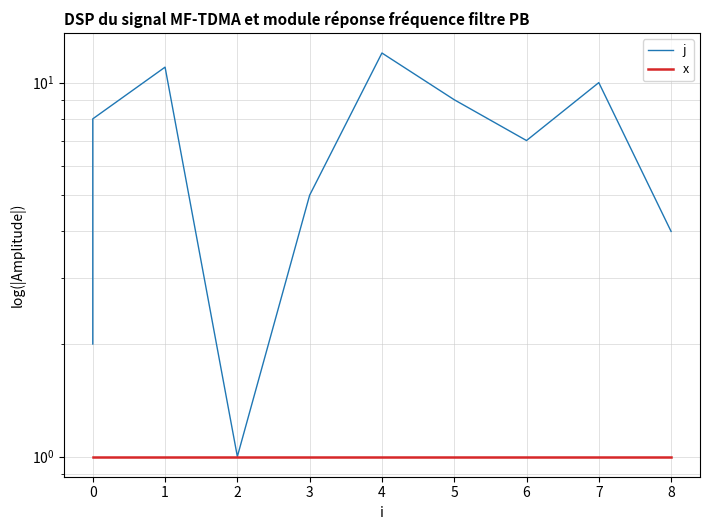

What is the value of the j point at the 12th from the left?

4